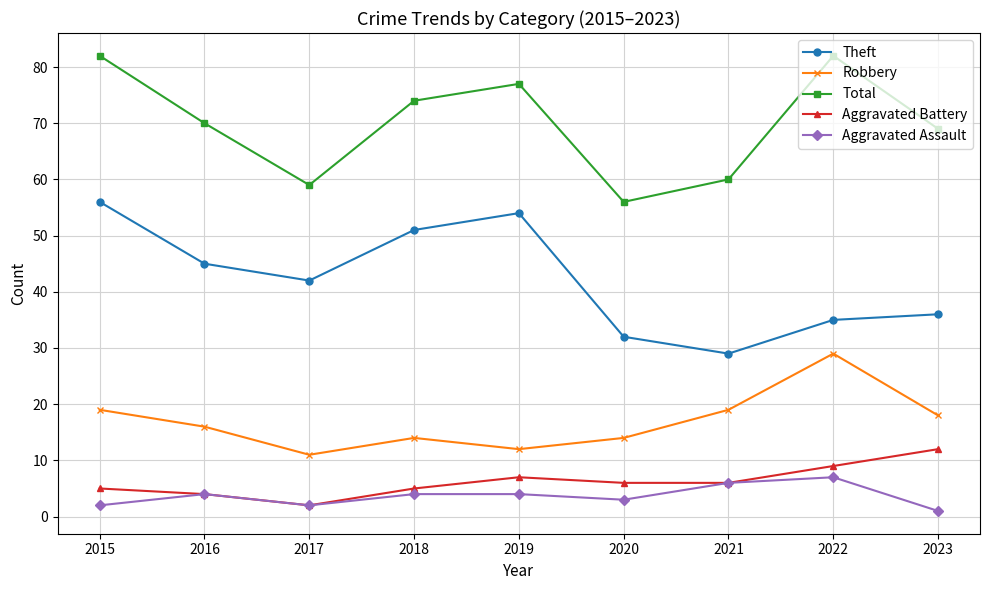

True or false: Theft and Aggravated Battery intersect in this chart.

False